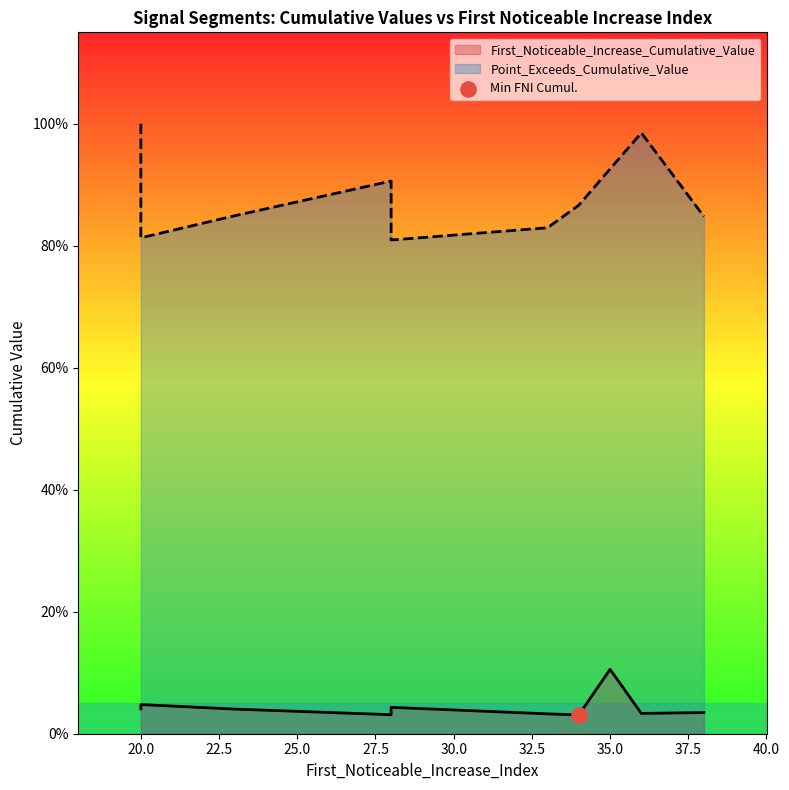

Is the value of First_Noticeable_Increase_Cumulative_Value at 35 greater than the value of Point_Exceeds_Cumulative_Value at 20?

No